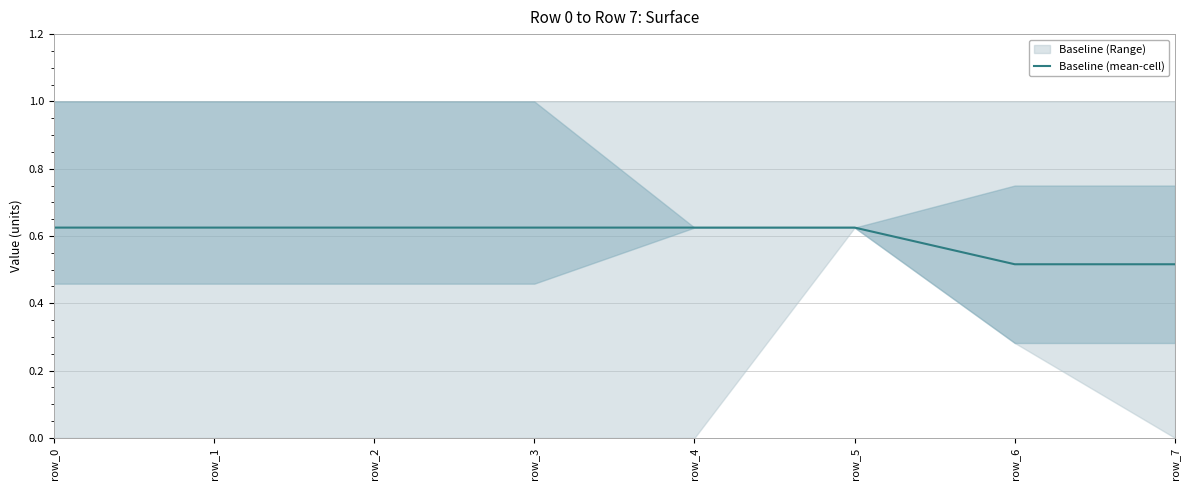

Reading left to right, transcribe all the data shown in this chart.

row_0=0.6	row_1=0.6	row_2=0.6	row_3=0.6	row_4=0.6	row_5=0.6	row_6=0.5	row_7=0.5